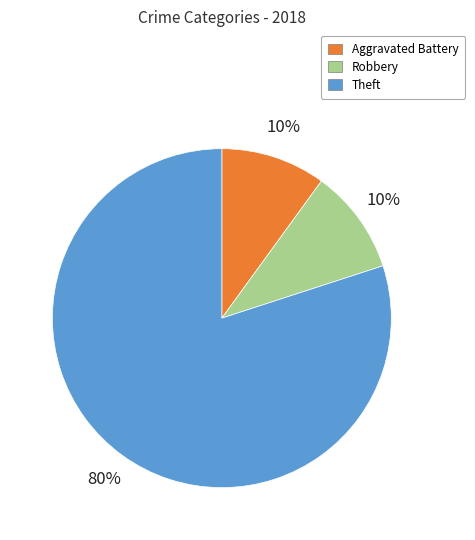

To the nearest percent, what is the average slice percentage?

33%